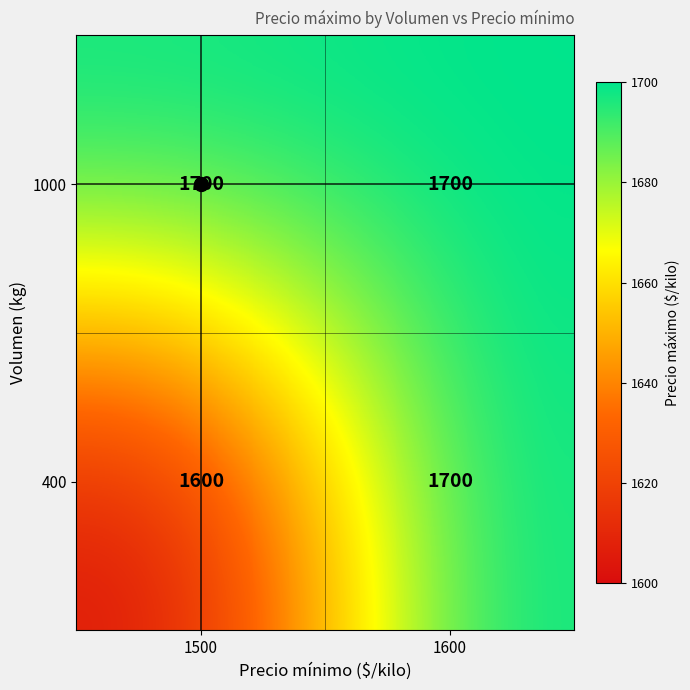

Where is 400 nearest to the value 1650?

1500